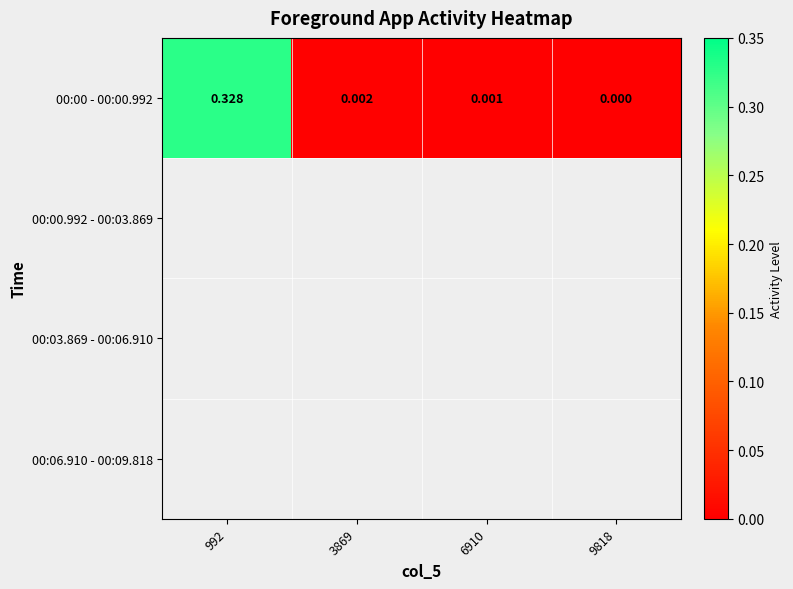

Which label corresponds to the largest value in the chart?

992